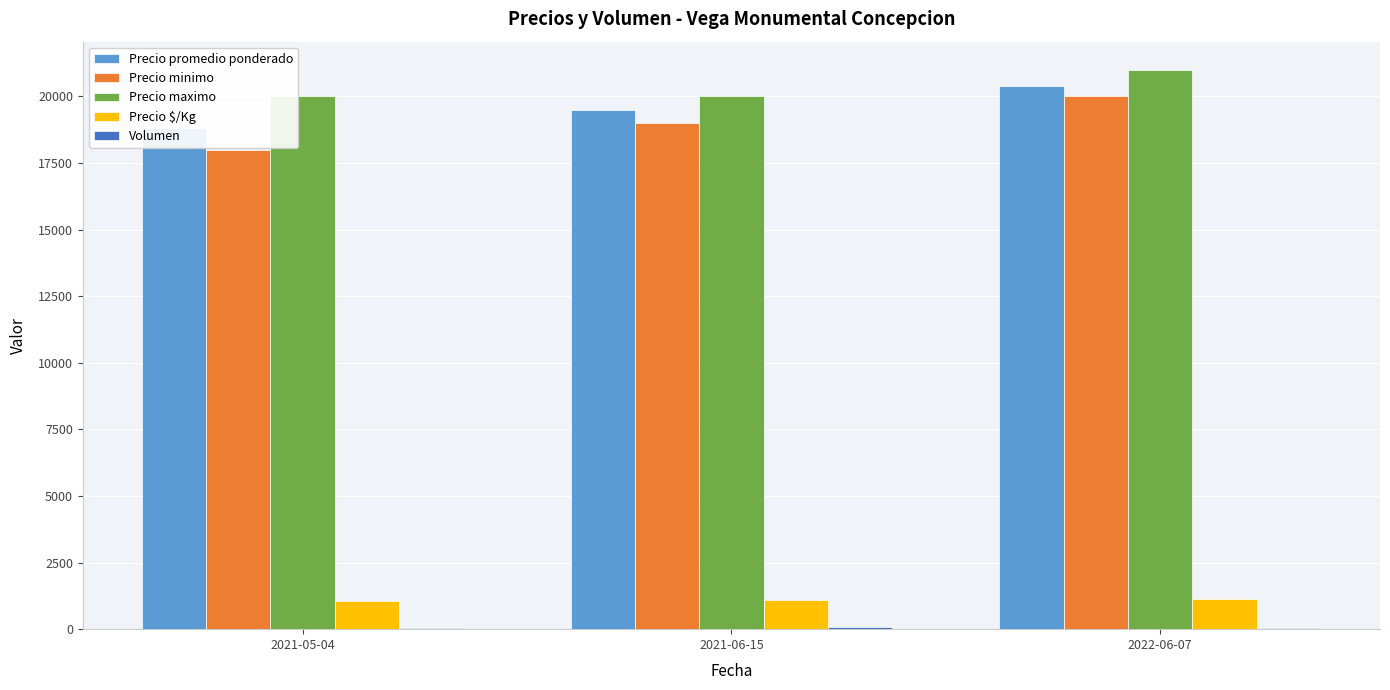

How many bars are there in total?

15